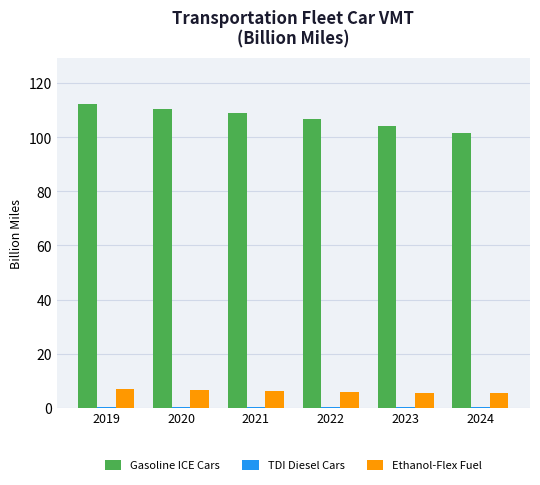

How many categories are shown in the chart?

6